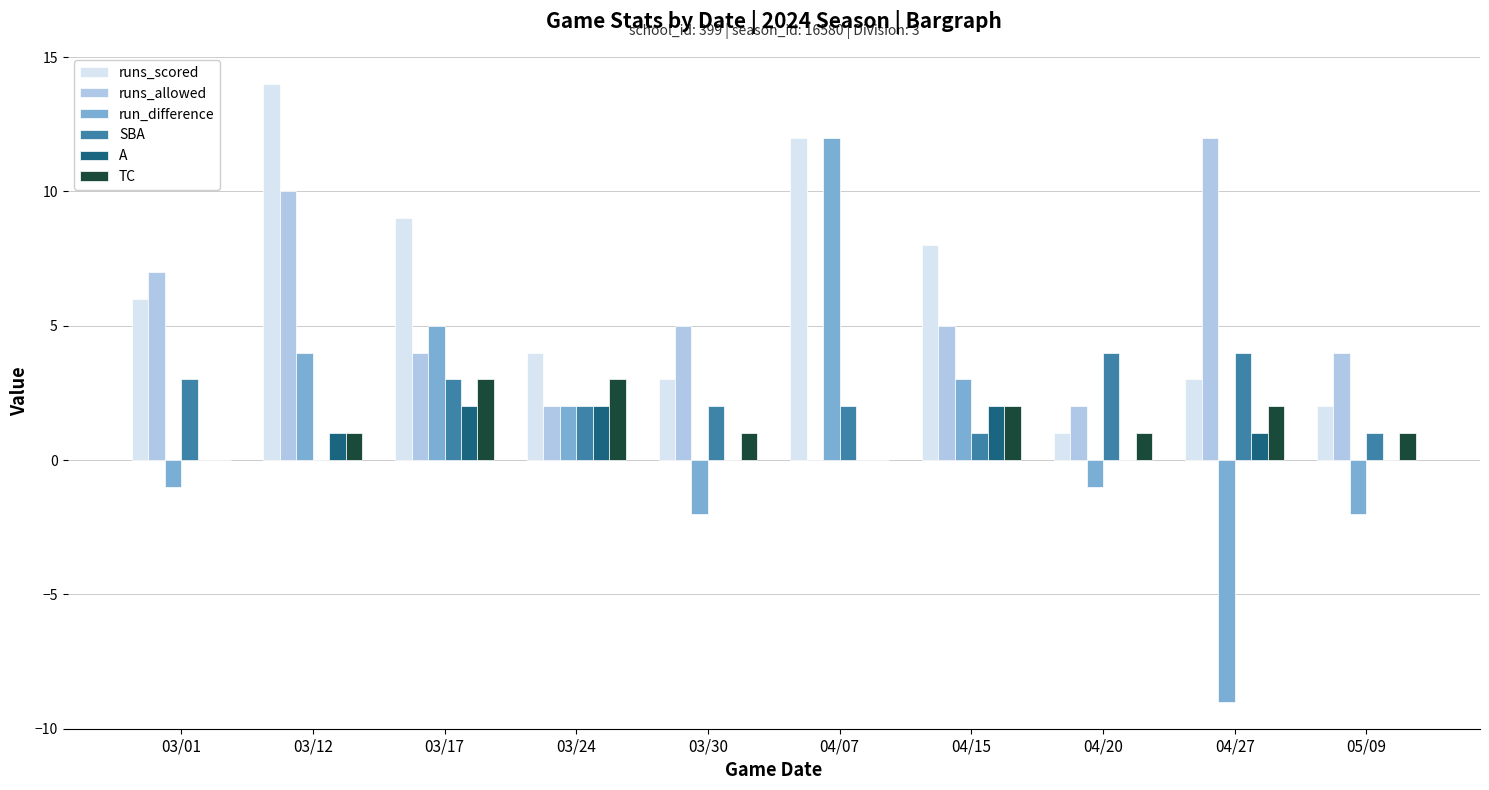

Reading left to right, what are all the values shown in this chart?

runs_scored: 6	14	9	4	3	12	8	1	3	2
runs_allowed: 7	10	4	2	5	0	5	2	12	4
run_difference: -1	4	5	2	-2	12	3	-1	-9	-2
SBA: 3	0	3	2	2	2	1	4	4	1
A: 0	1	2	2	0	0	2	0	1	0
TC: 0	1	3	3	1	0	2	1	2	1